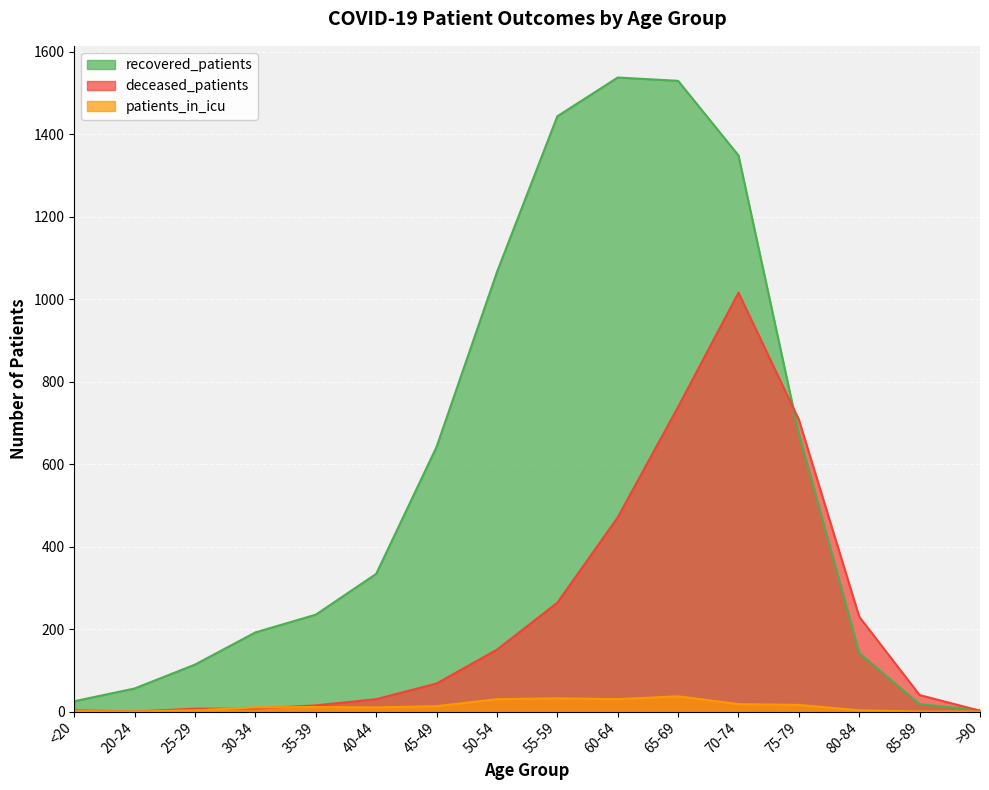

What are all the series names shown in the legend?

recovered_patients, deceased_patients, patients_in_icu